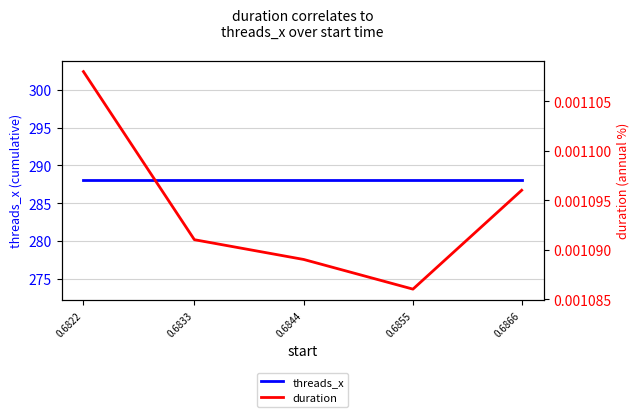

At how many categories does at least one series exceed 246?

5